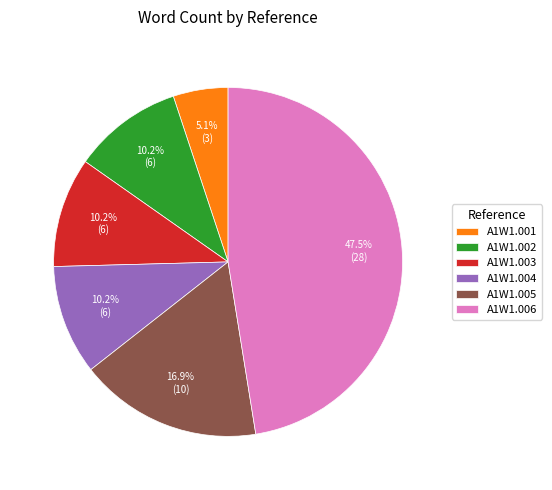

Which category has the smallest portion of the pie?

A1W1.001